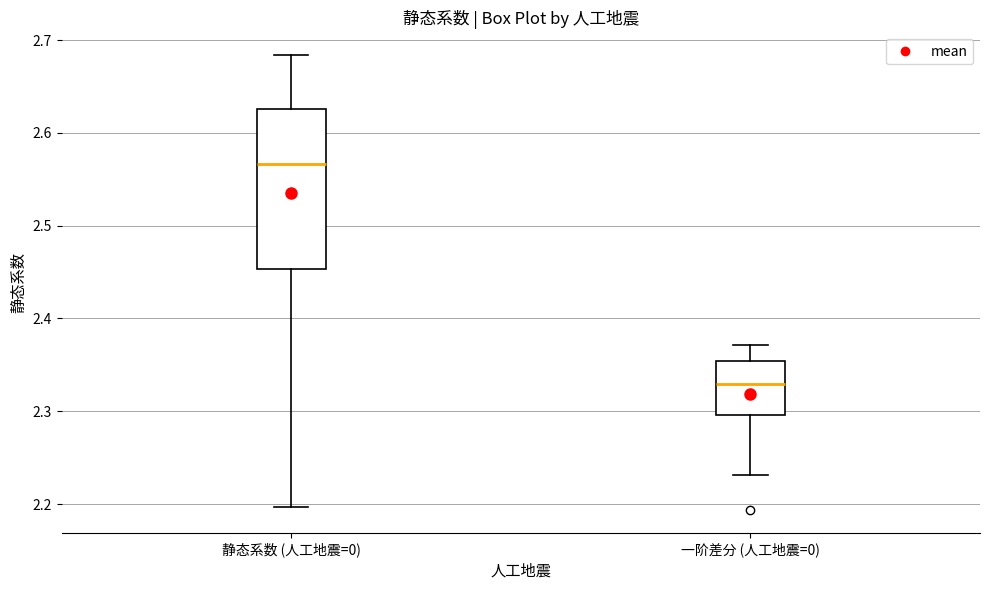

Comparing the boxes themselves (not the whiskers), which one is the tallest?

静态系数 (人工地震=0)